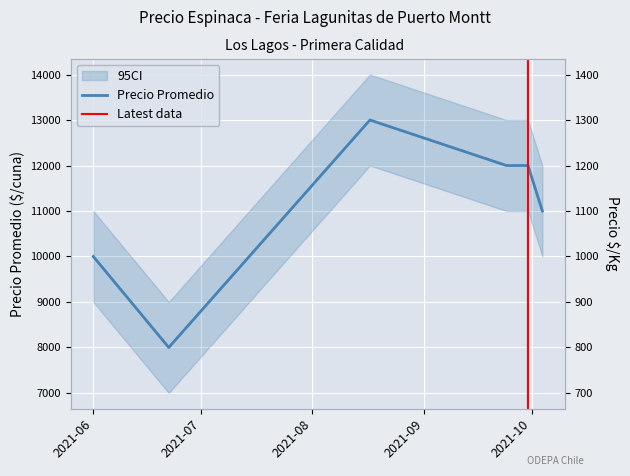

Where is the first local maximum for Precio $/Kg?

2021-08-17